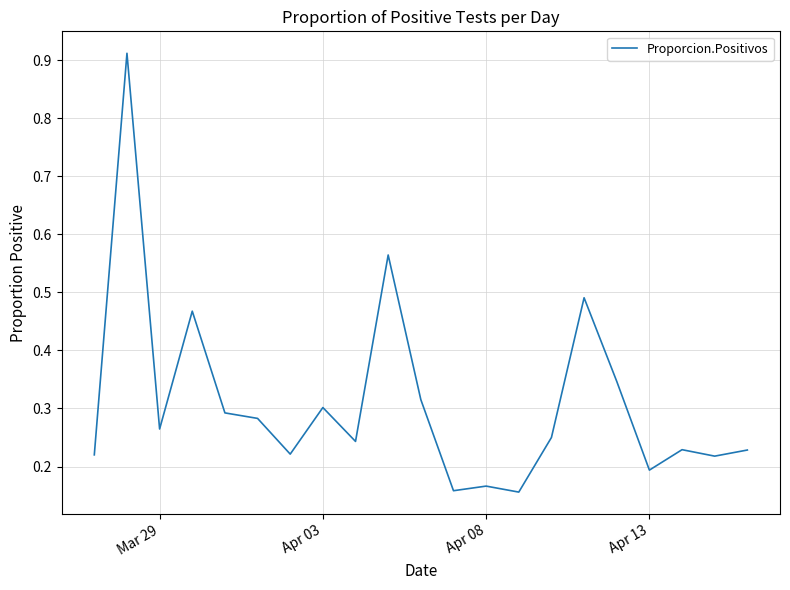

What is the difference between the maximum and minimum values?

0.8